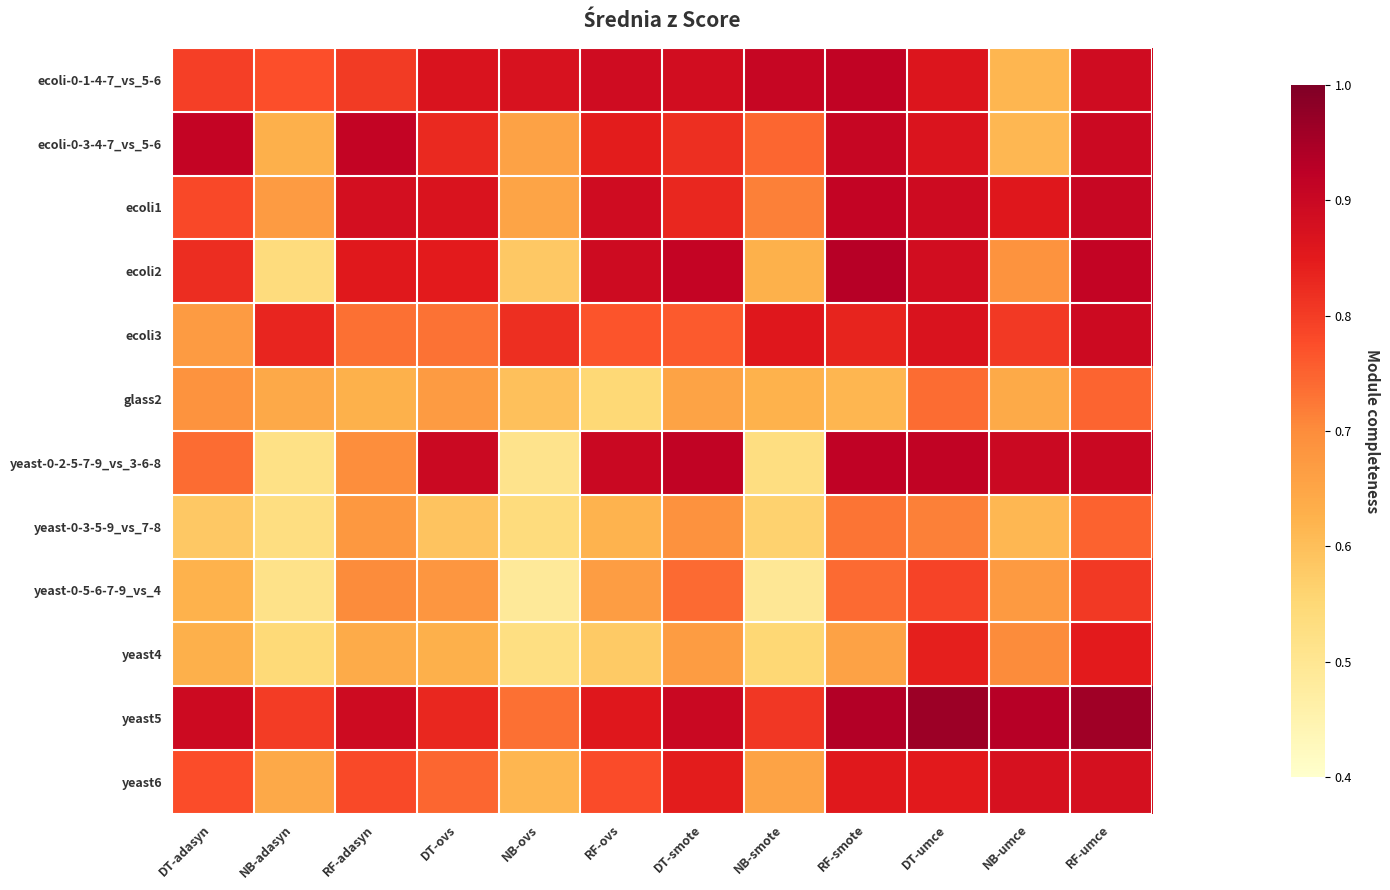

Reading left to right, extract all data points from this chart.

ecoli-0-1-4-7_vs_5-6: DT-adasyn=0.8	NB-adasyn=0.8	RF-adasyn=0.8	DT-ovs=0.9	NB-ovs=0.9	RF-ovs=0.9	DT-smote=0.9	NB-smote=0.9	RF-smote=0.9	DT-umce=0.9	NB-umce=0.6	RF-umce=0.9
ecoli-0-3-4-7_vs_5-6: DT-adasyn=0.9	NB-adasyn=0.6	RF-adasyn=0.9	DT-ovs=0.8	NB-ovs=0.7	RF-ovs=0.8	DT-smote=0.8	NB-smote=0.7	RF-smote=0.9	DT-umce=0.9	NB-umce=0.6	RF-umce=0.9
ecoli1: DT-adasyn=0.8	NB-adasyn=0.7	RF-adasyn=0.9	DT-ovs=0.9	NB-ovs=0.7	RF-ovs=0.9	DT-smote=0.8	NB-smote=0.7	RF-smote=0.9	DT-umce=0.9	NB-umce=0.9	RF-umce=0.9
ecoli2: DT-adasyn=0.8	NB-adasyn=0.5	RF-adasyn=0.9	DT-ovs=0.8	NB-ovs=0.6	RF-ovs=0.9	DT-smote=0.9	NB-smote=0.6	RF-smote=0.9	DT-umce=0.9	NB-umce=0.7	RF-umce=0.9
ecoli3: DT-adasyn=0.7	NB-adasyn=0.8	RF-adasyn=0.7	DT-ovs=0.7	NB-ovs=0.8	RF-ovs=0.8	DT-smote=0.8	NB-smote=0.9	RF-smote=0.8	DT-umce=0.9	NB-umce=0.8	RF-umce=0.9
glass2: DT-adasyn=0.7	NB-adasyn=0.6	RF-adasyn=0.6	DT-ovs=0.7	NB-ovs=0.6	RF-ovs=0.5	DT-smote=0.7	NB-smote=0.6	RF-smote=0.6	DT-umce=0.7	NB-umce=0.6	RF-umce=0.7
yeast-0-2-5-7-9_vs_3-6-8: DT-adasyn=0.7	NB-adasyn=0.5	RF-adasyn=0.7	DT-ovs=0.9	NB-ovs=0.5	RF-ovs=0.9	DT-smote=0.9	NB-smote=0.5	RF-smote=0.9	DT-umce=0.9	NB-umce=0.9	RF-umce=0.9
yeast-0-3-5-9_vs_7-8: DT-adasyn=0.6	NB-adasyn=0.5	RF-adasyn=0.7	DT-ovs=0.6	NB-ovs=0.5	RF-ovs=0.6	DT-smote=0.7	NB-smote=0.6	RF-smote=0.7	DT-umce=0.7	NB-umce=0.6	RF-umce=0.8
yeast-0-5-6-7-9_vs_4: DT-adasyn=0.6	NB-adasyn=0.5	RF-adasyn=0.7	DT-ovs=0.7	NB-ovs=0.5	RF-ovs=0.7	DT-smote=0.7	NB-smote=0.5	RF-smote=0.7	DT-umce=0.8	NB-umce=0.7	RF-umce=0.8
yeast4: DT-adasyn=0.6	NB-adasyn=0.5	RF-adasyn=0.6	DT-ovs=0.6	NB-ovs=0.5	RF-ovs=0.6	DT-smote=0.7	NB-smote=0.6	RF-smote=0.7	DT-umce=0.8	NB-umce=0.7	RF-umce=0.8
yeast5: DT-adasyn=0.9	NB-adasyn=0.8	RF-adasyn=0.9	DT-ovs=0.8	NB-ovs=0.7	RF-ovs=0.9	DT-smote=0.9	NB-smote=0.8	RF-smote=0.9	DT-umce=1.0	NB-umce=0.9	RF-umce=1.0
yeast6: DT-adasyn=0.8	NB-adasyn=0.6	RF-adasyn=0.8	DT-ovs=0.7	NB-ovs=0.6	RF-ovs=0.8	DT-smote=0.8	NB-smote=0.7	RF-smote=0.9	DT-umce=0.9	NB-umce=0.9	RF-umce=0.9